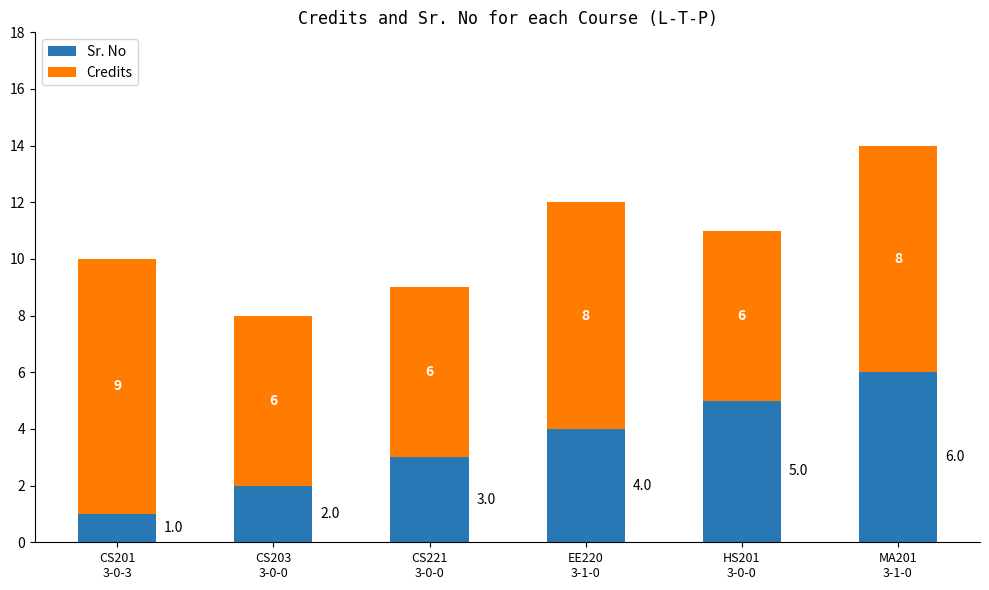

How many Sr. No values are between 2 and 5?

4